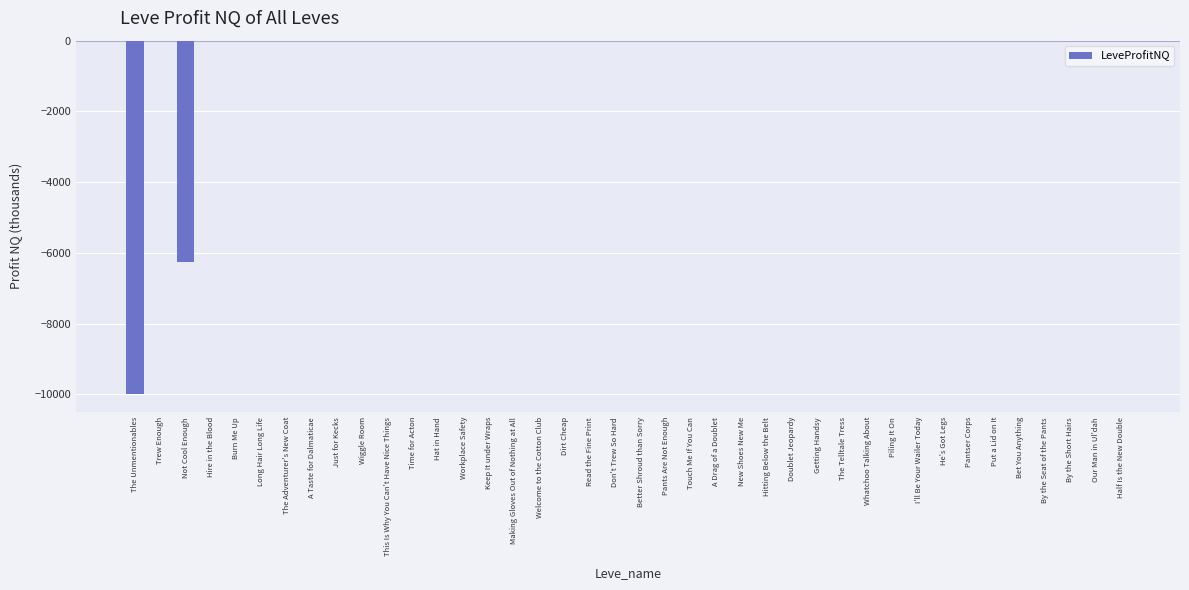

At which label is the value closest to -5000?

Not Cool Enough